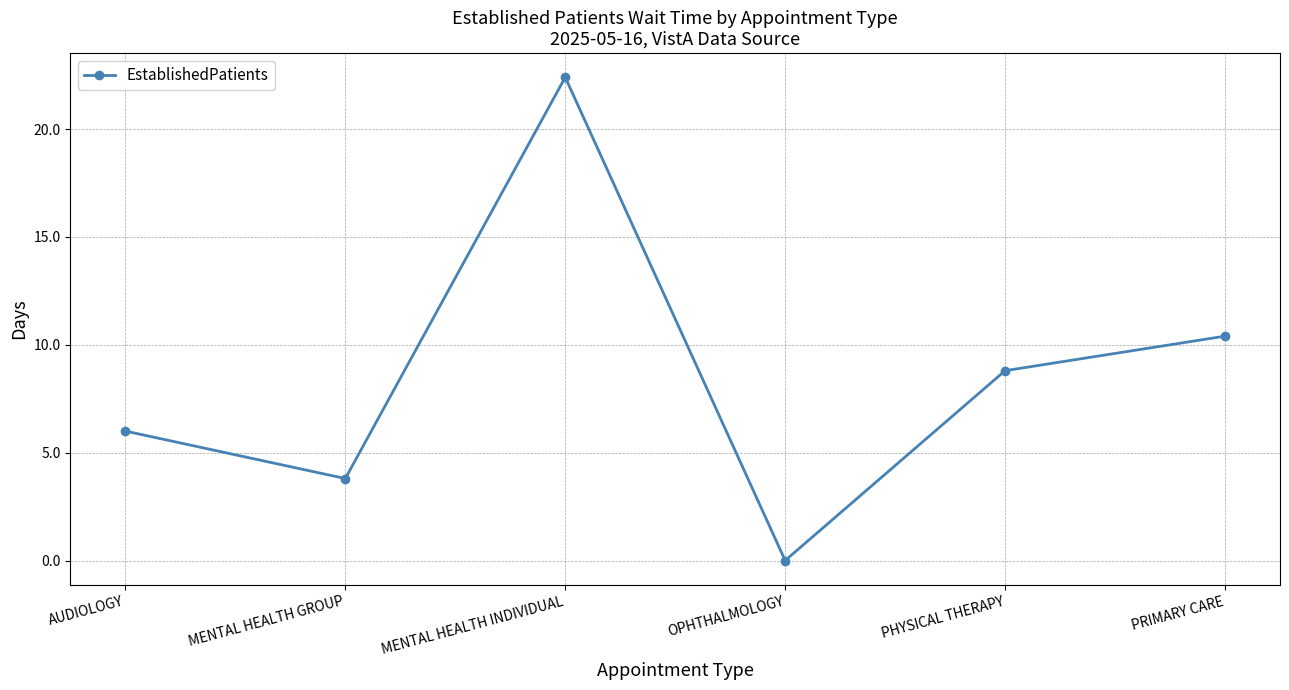

What is the difference between the second highest and second lowest values?

6.6